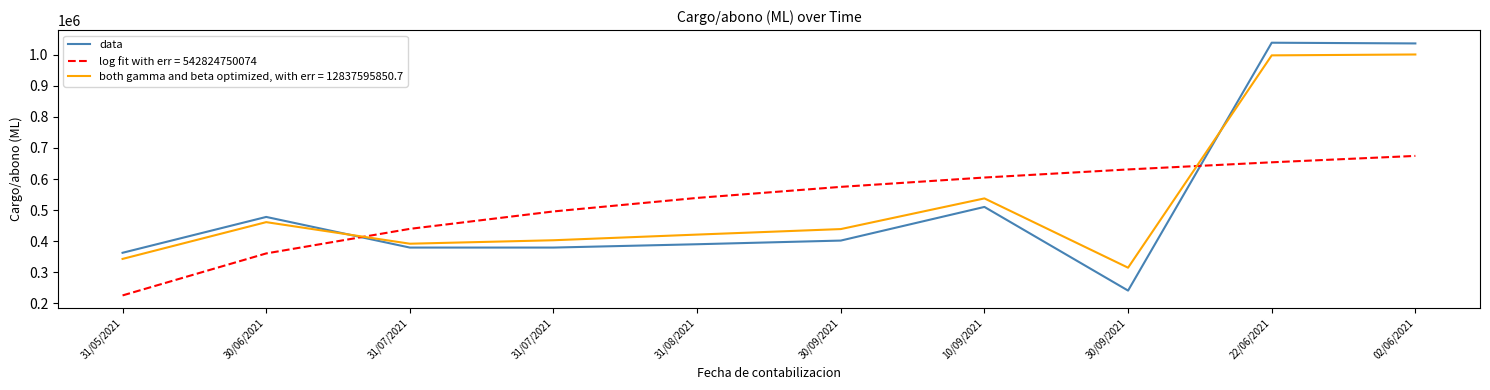

How many categories are shown in the chart?

10